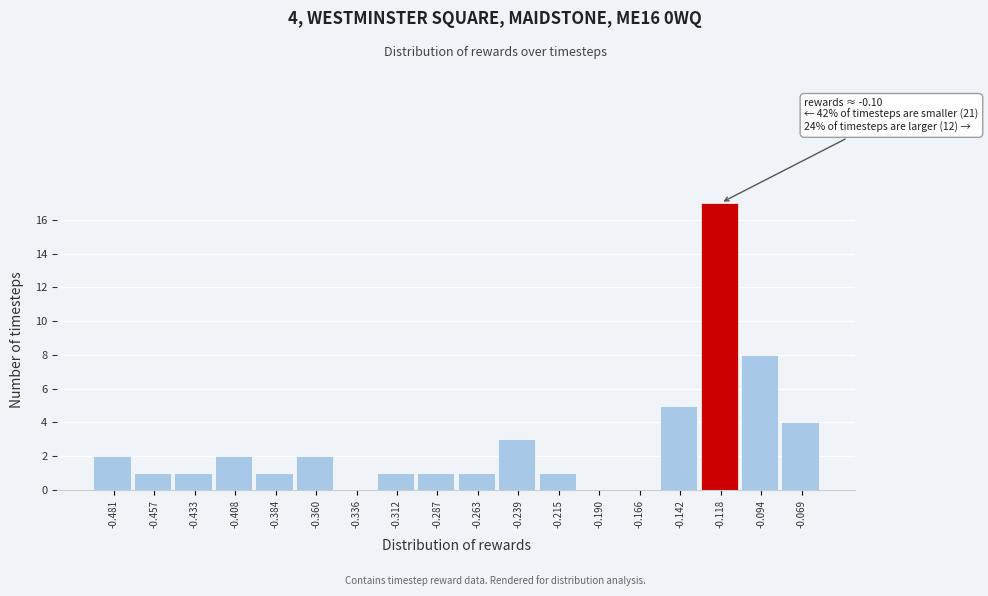

Reading right to left, extract all data points from this chart.

-0.069=4	-0.094=8	-0.118=17	-0.142=5	-0.166=0	-0.190=0	-0.215=1	-0.239=3	-0.263=1	-0.287=1	-0.312=1	-0.336=0	-0.360=2	-0.384=1	-0.408=2	-0.433=1	-0.457=1	-0.481=2